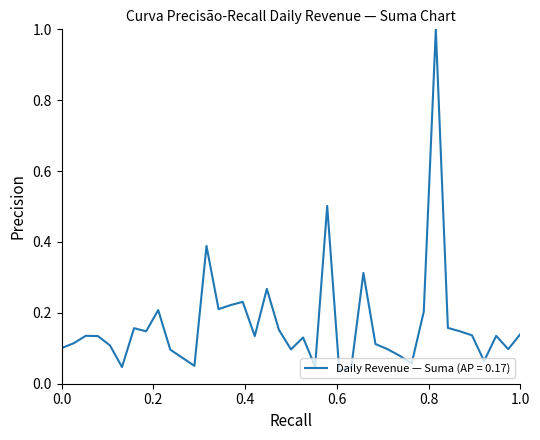

What is the maximum value shown in the chart?

1.0